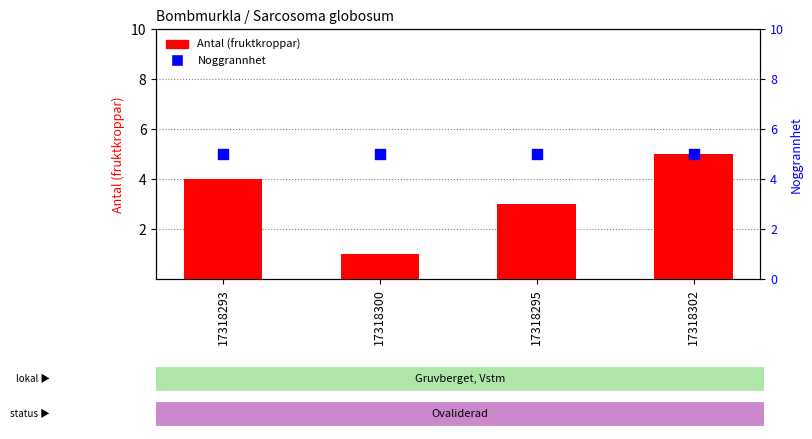

Which series contains the highest Y value?

Antal (fruktkroppar)